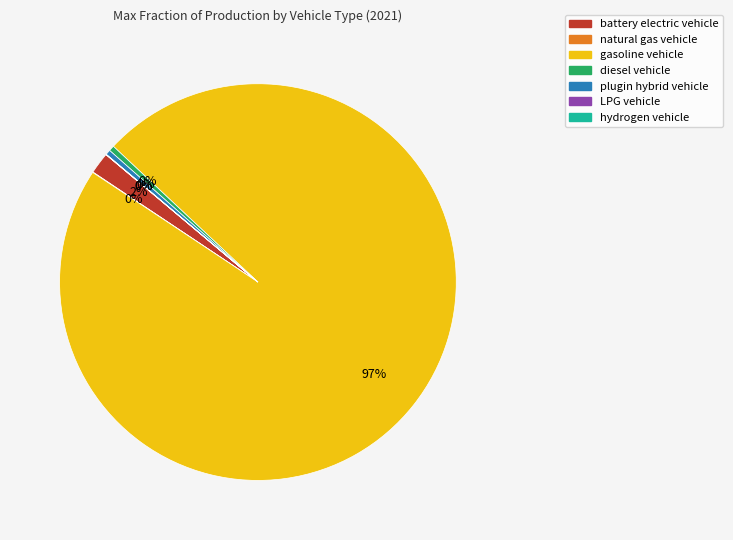

To the nearest percent, what is the difference between the battery electric vehicle and gasoline vehicle slice percentages?

96%